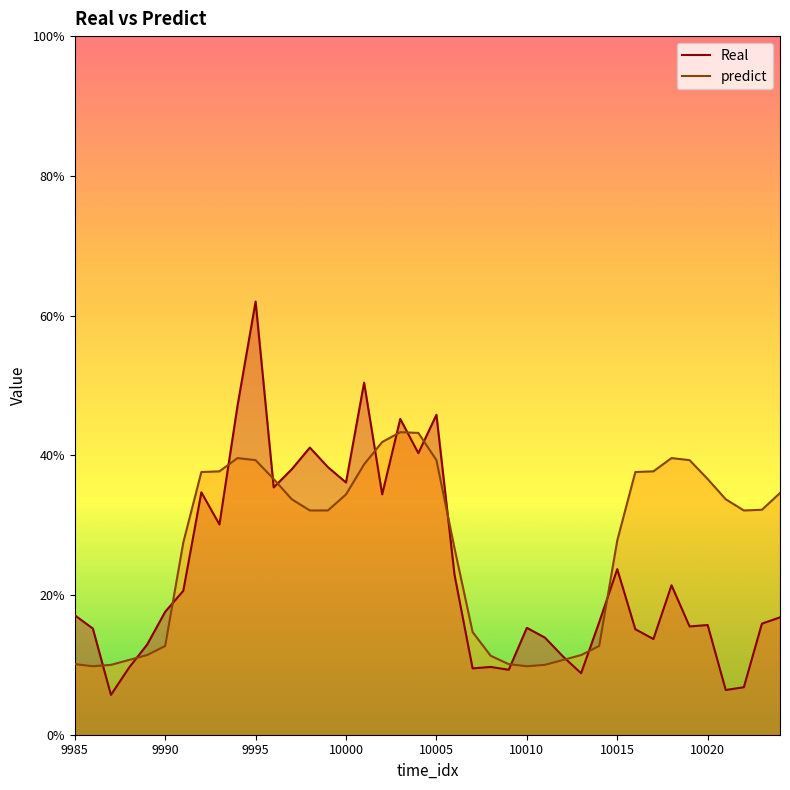

Rank the series by their average value, from lowest to highest.

Real, predict